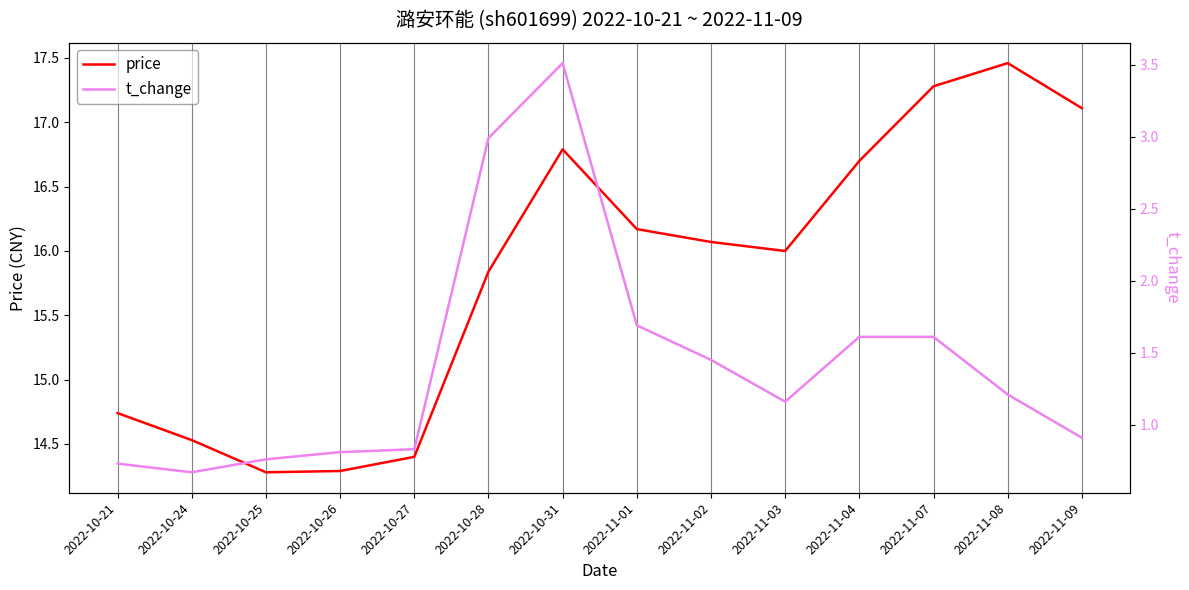

How many categories are shown in the chart?

14